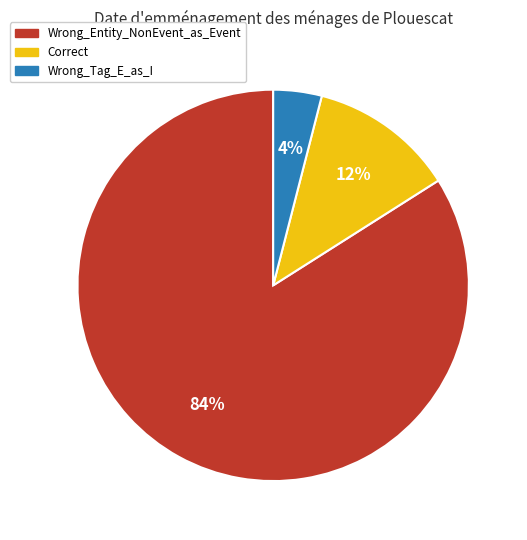

How many segments does this pie chart have?

3